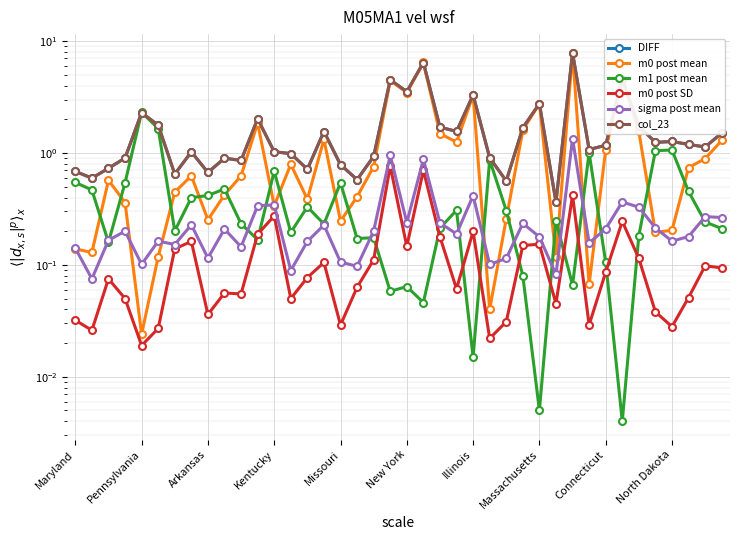

What is the maximum value shown in the chart?

7.9